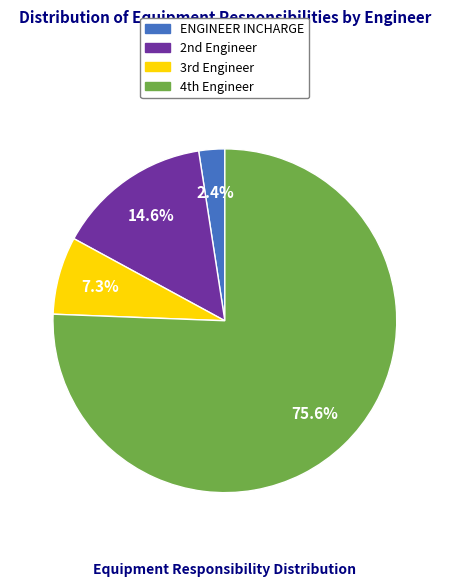

To the nearest percent, what is the difference between the largest and smallest slice percentages?

73%